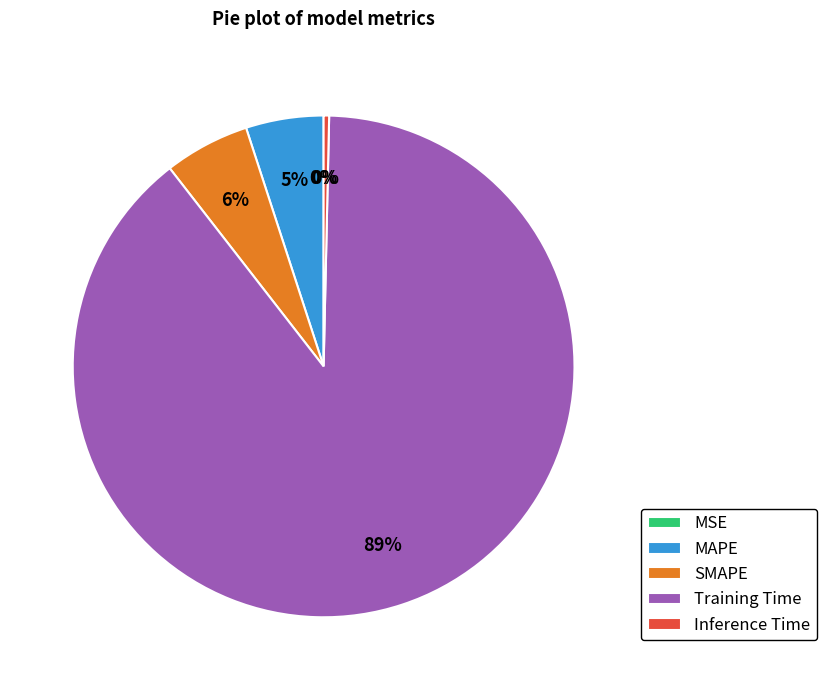

What percentage is the MAPE slice, to the nearest percent?

5%